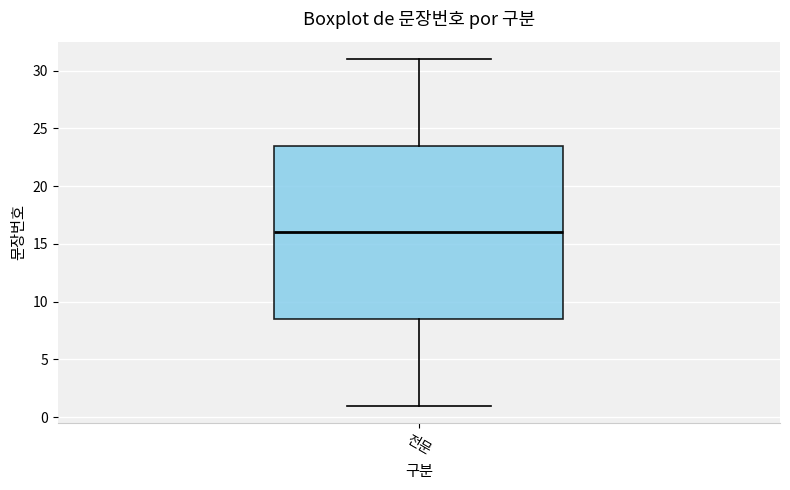

Transcribe this box plot: give where the median line is, the range the box spans, and where the two whiskers end, as read against the y-axis. The values are not printed on the chart, so give them approximately, as read against the axis.

median 16.0, box 8.5 to 23.5, whiskers 1.0 to 31.0